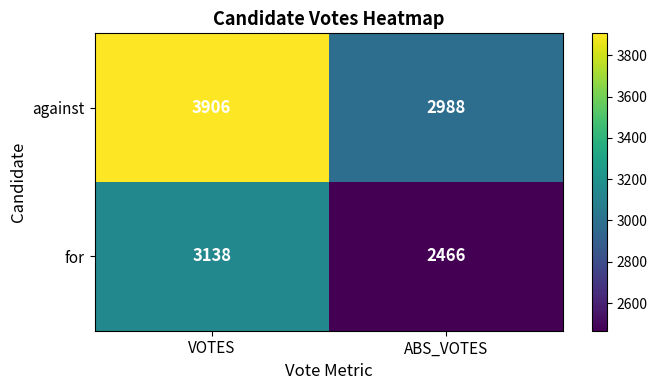

Rank the series by their maximum value, from highest to lowest.

against, for